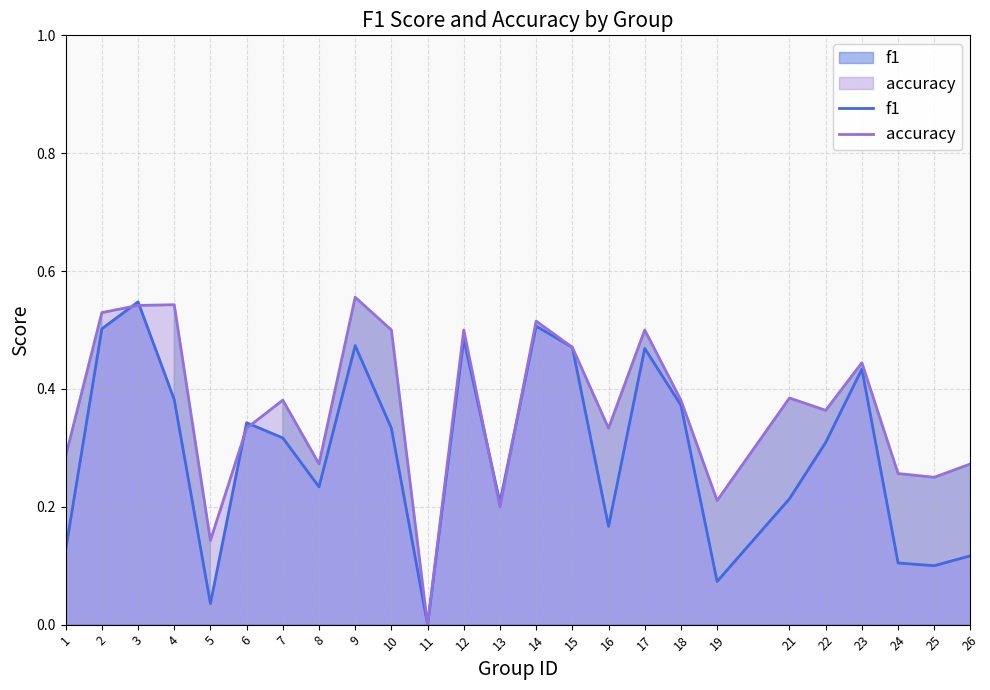

What is the sum of the f1 values at 24 and 10?

0.4